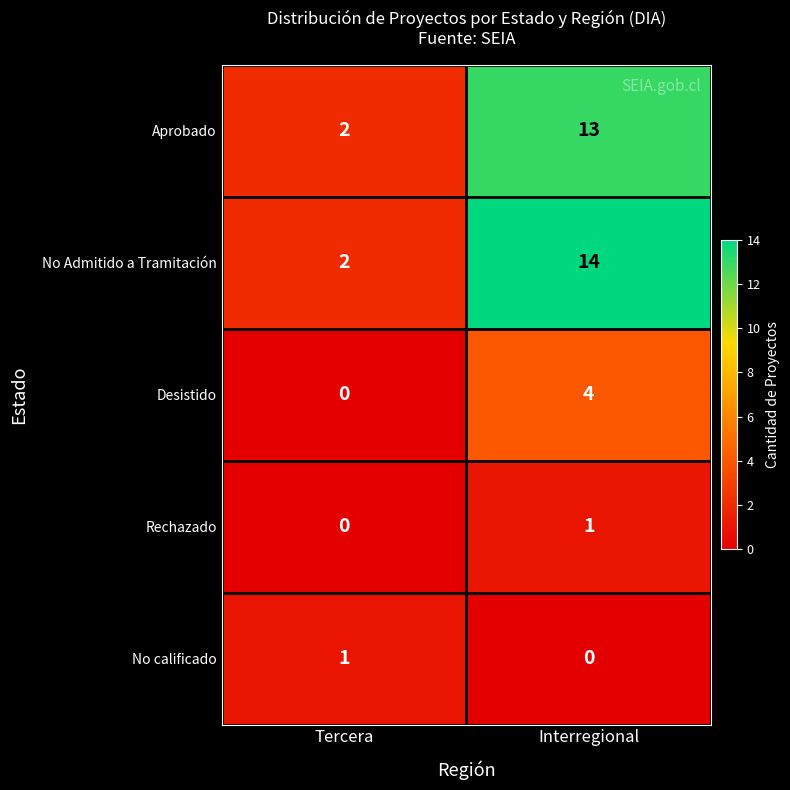

What is the difference between the highest and lowest values at Interregional?

14